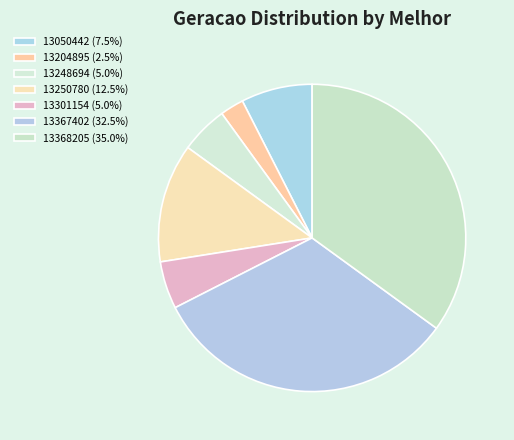

To the nearest percent, what percentage of the pie is 13301154?

5%